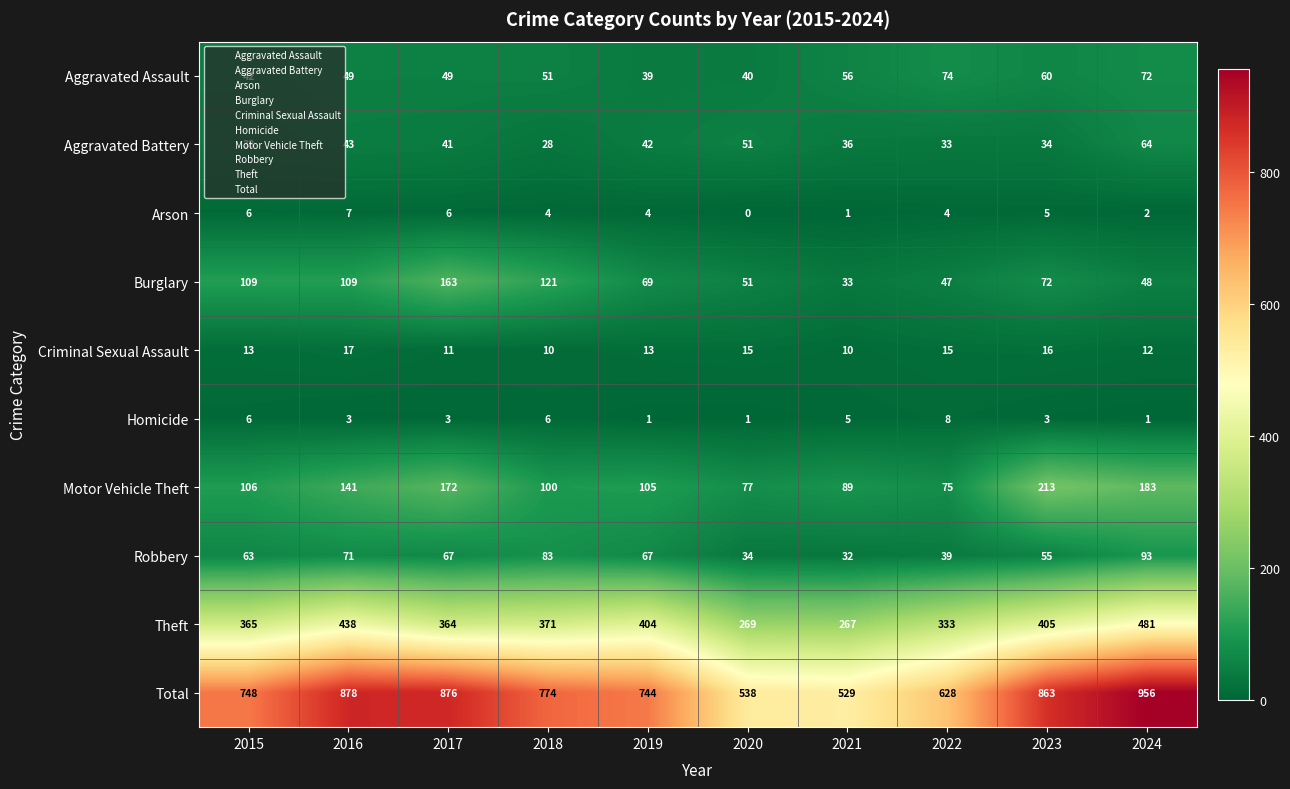

At 2017, list the series in order from smallest to largest.

Homicide, Arson, Criminal Sexual Assault, Aggravated Battery, Aggravated Assault, Robbery, Burglary, Motor Vehicle Theft, Theft, Total